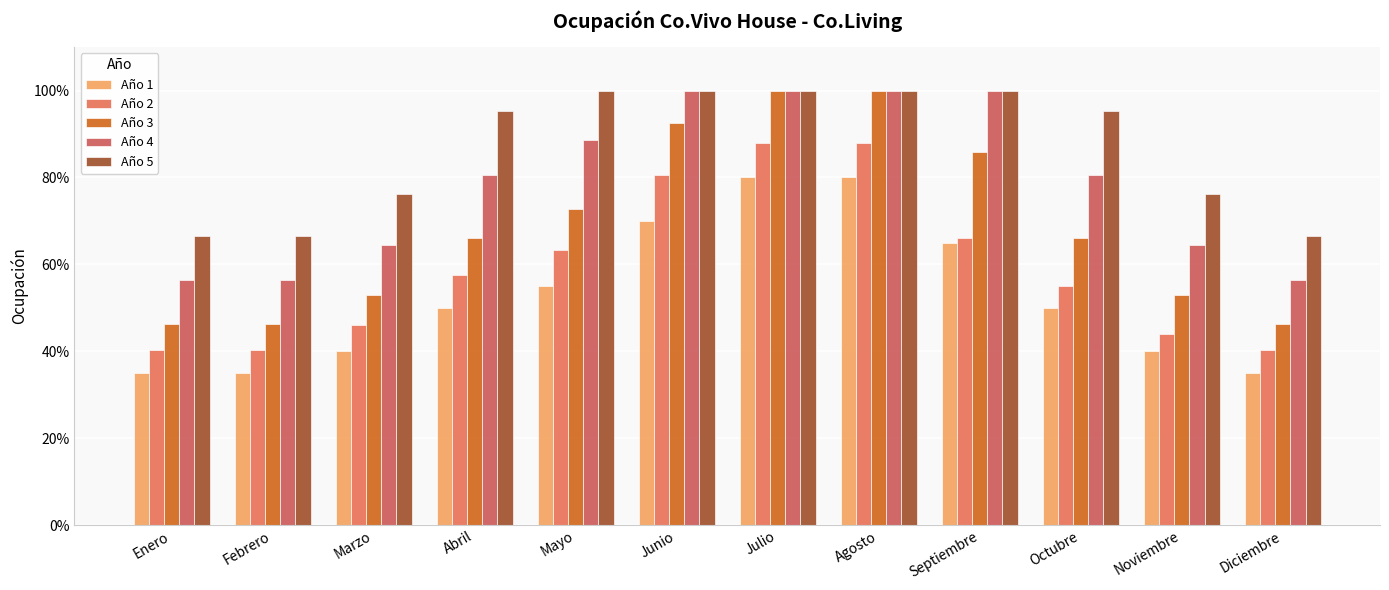

Which label corresponds to the largest value in the chart?

Julio